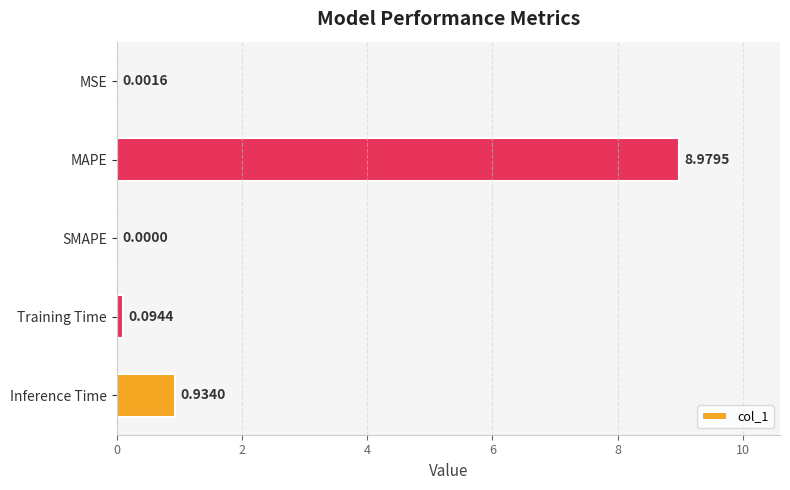

What is the average value?

2.0